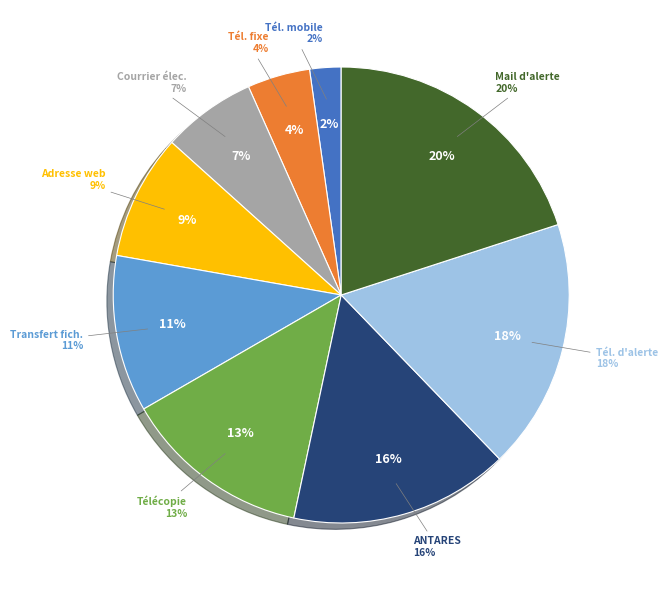

Combined, do Transfert de fichiers and Réseau radio numérique ANTARES account for over 50%?

No